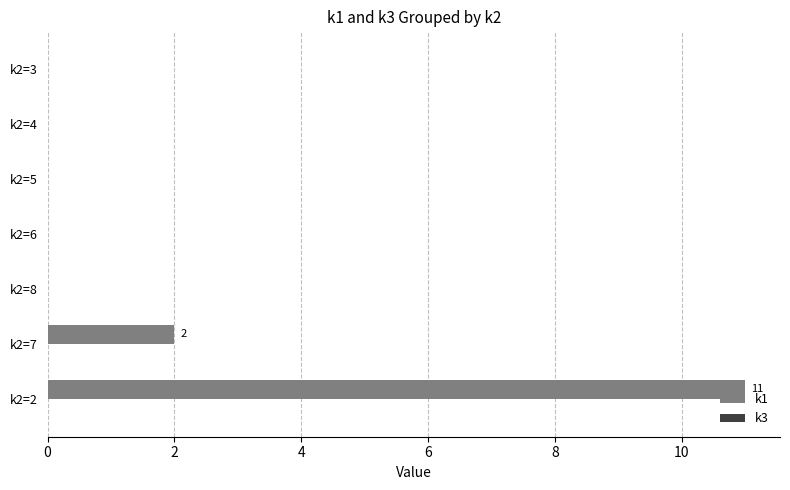

The value at k2=4 is -5. True or false?

False